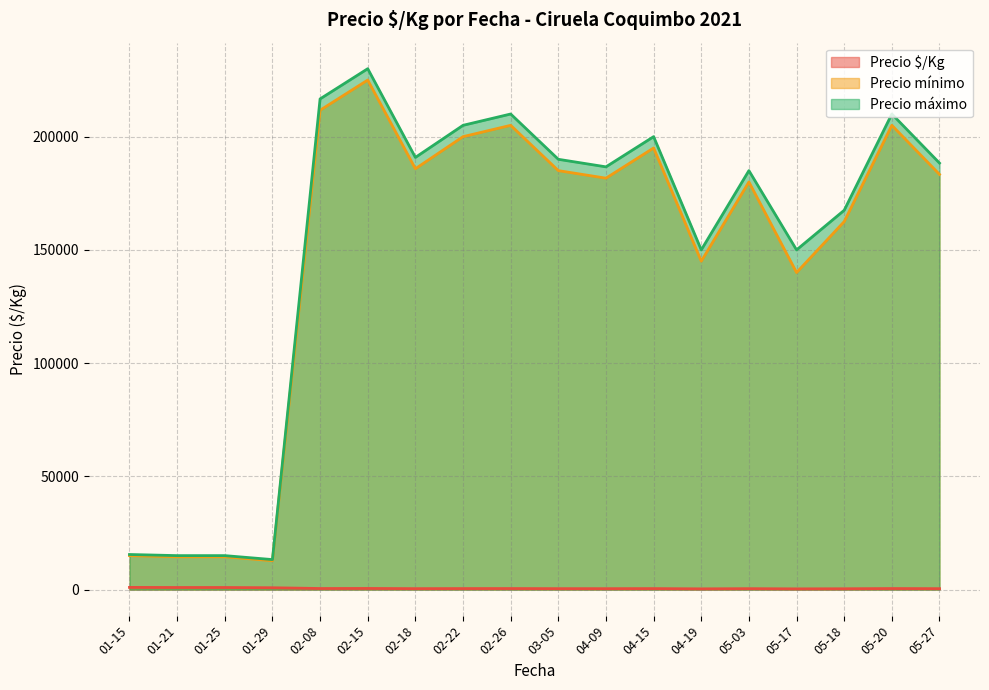

The value of Precio $/Kg at 2021-05-18 is 406. True or false?

True